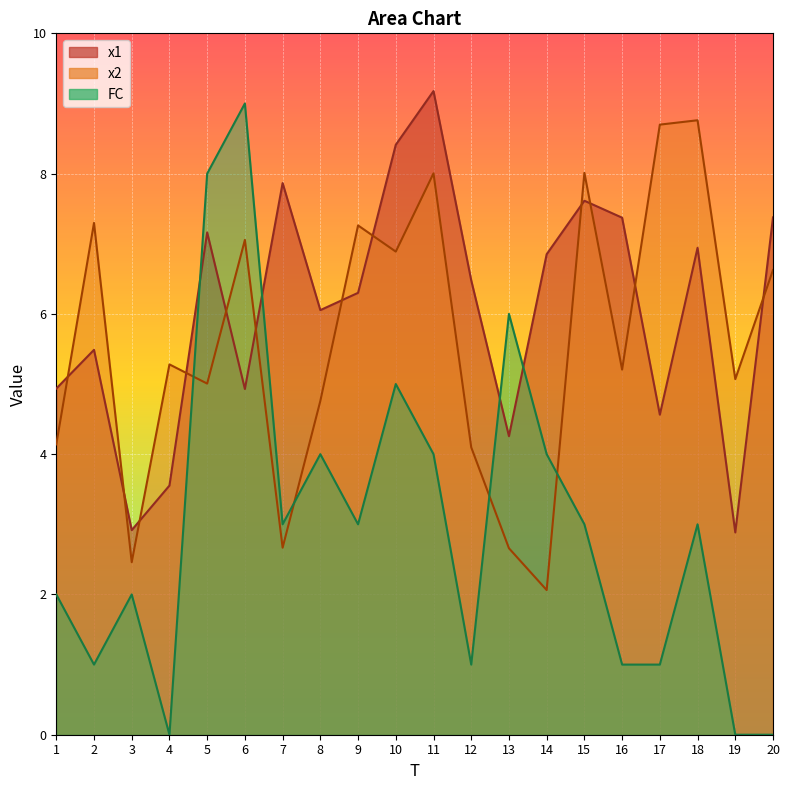

What is the maximum value for FC?

9.0